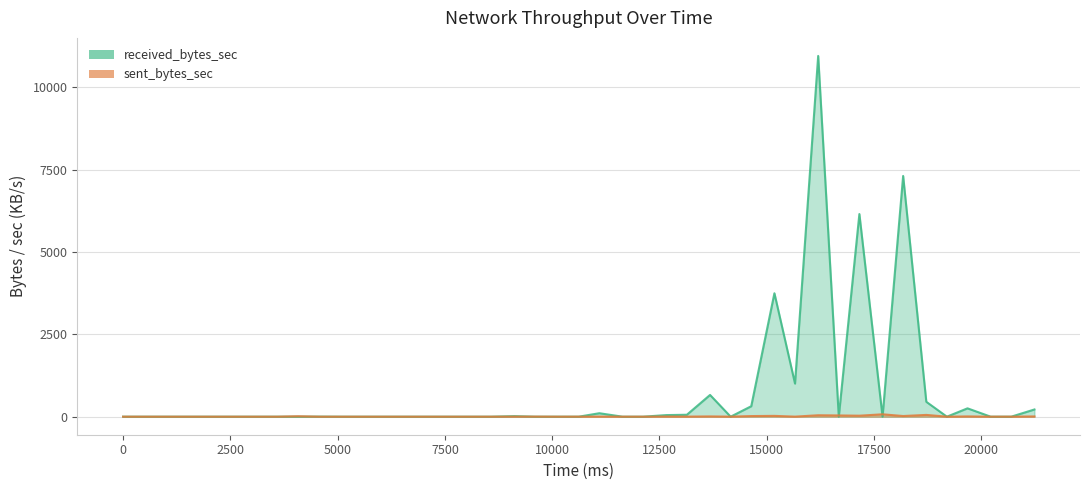

Reading right to left, transcribe all the data shown in this chart.

received_bytes_sec: 21240=218.8	20700=0.2	20220=0.0	19680=253.6	19200=0.0	18720=451.7	18180=7307.7	17700=0.0	17160=6151.5	16680=0.0	16200=10951.3	15660=1005.4	15180=3746.8	14640=317.3	14160=0.0	13680=660.0	13140=58.5	12660=48.2	12120=0.0	11640=0.0	11100=105.0	10620=0.2	10140=0.0	9600=0.0	9120=16.7	8580=0.0	8100=0.0	7620=0.0	7080=0.0	6600=0.0	6060=0.0	5580=0.0	5100=0.0	4560=2.4	4080=0.7	3600=0.0	3060=0.0	2580=0.0	2040=0.0	0=0.0
sent_bytes_sec: 21240=7.8	20700=0.4	20220=0.0	19680=8.2	19200=0.0	18720=53.8	18180=20.0	17700=72.2	17160=30.0	16680=37.4	16200=43.5	15660=1.6	15180=24.5	14640=18.7	14160=1.4	13680=8.2	13140=2.1	12660=4.0	12120=0.0	11640=0.0	11100=3.3	10620=0.6	10140=0.0	9600=2.1	9120=2.0	8580=0.0	8100=0.0	7620=0.0	7080=0.0	6600=0.0	6060=0.0	5580=0.0	5100=0.0	4560=0.0	4080=13.2	3600=0.0	3060=0.0	2580=0.0	2040=0.0	0=0.0